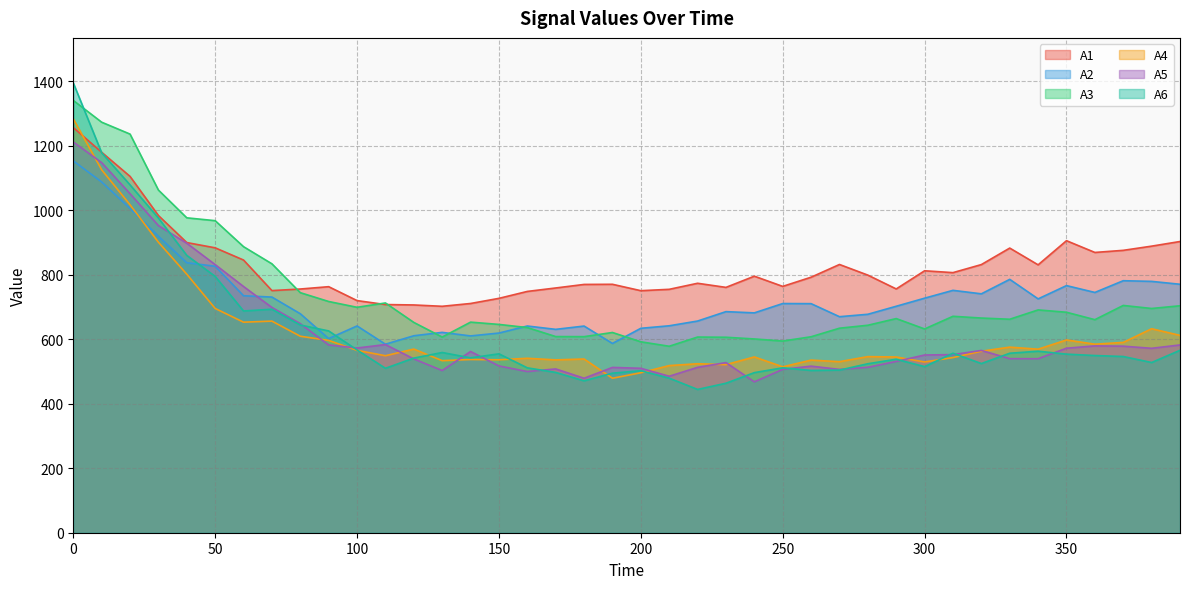

Is it true that A2 equals 710.9 at 250?

True